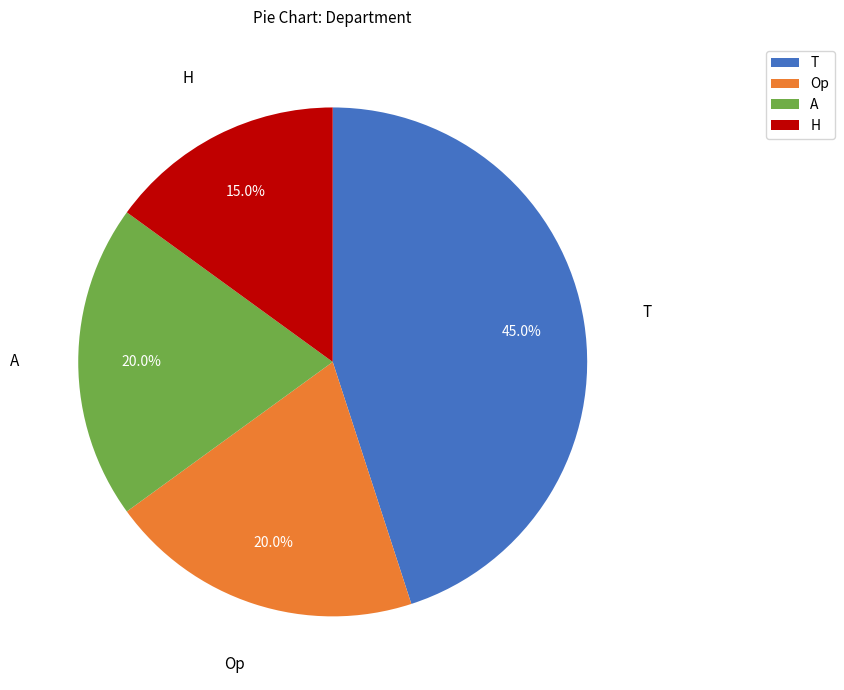

Is it true that H is 27% of the pie?

False